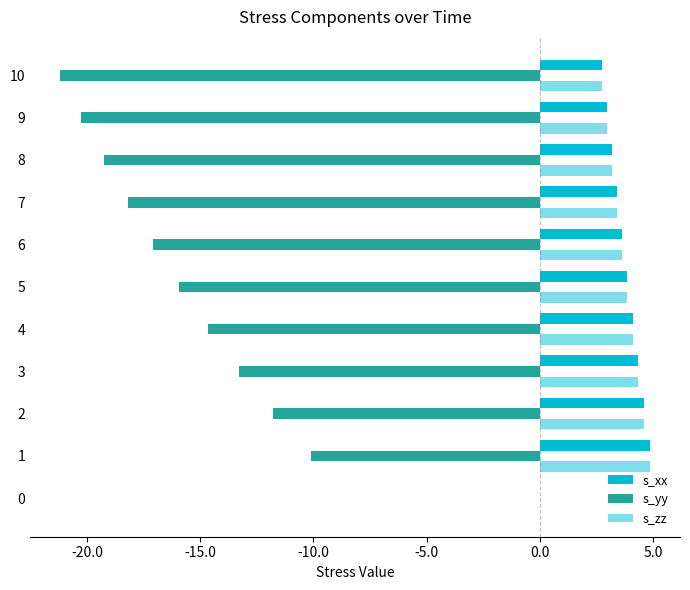

What is the greatest value displayed?

4.9